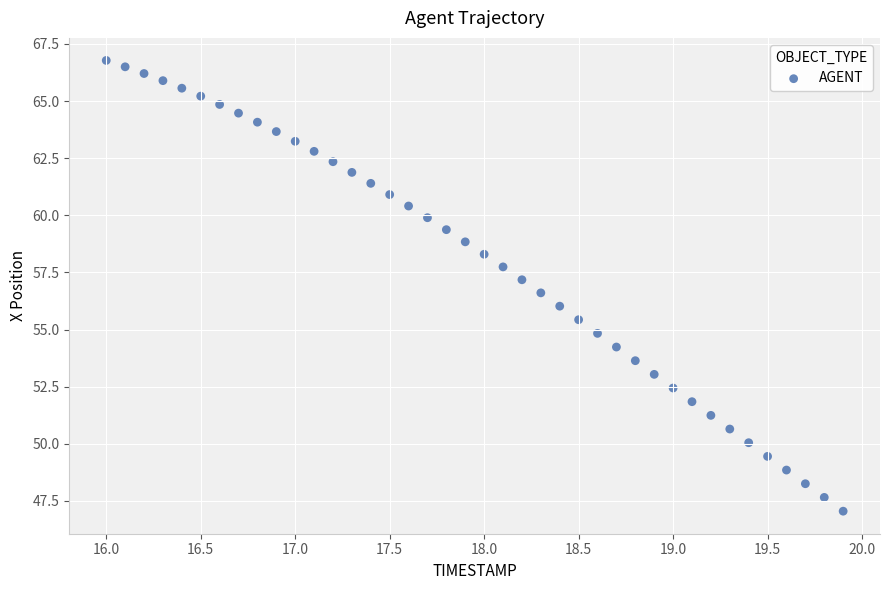

What is the range of X values (max minus min)?

3.9